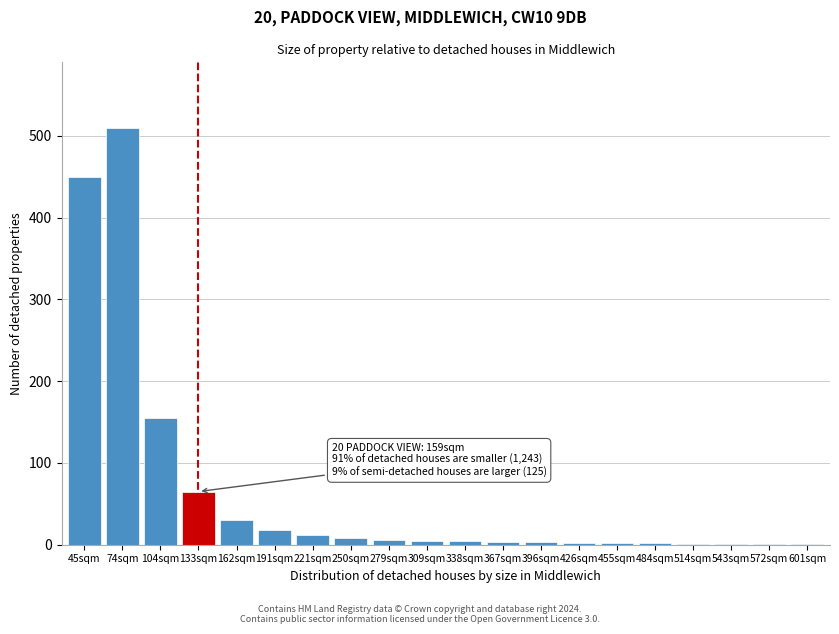

What is the change in value from 45sqm to 74sqm?

+60